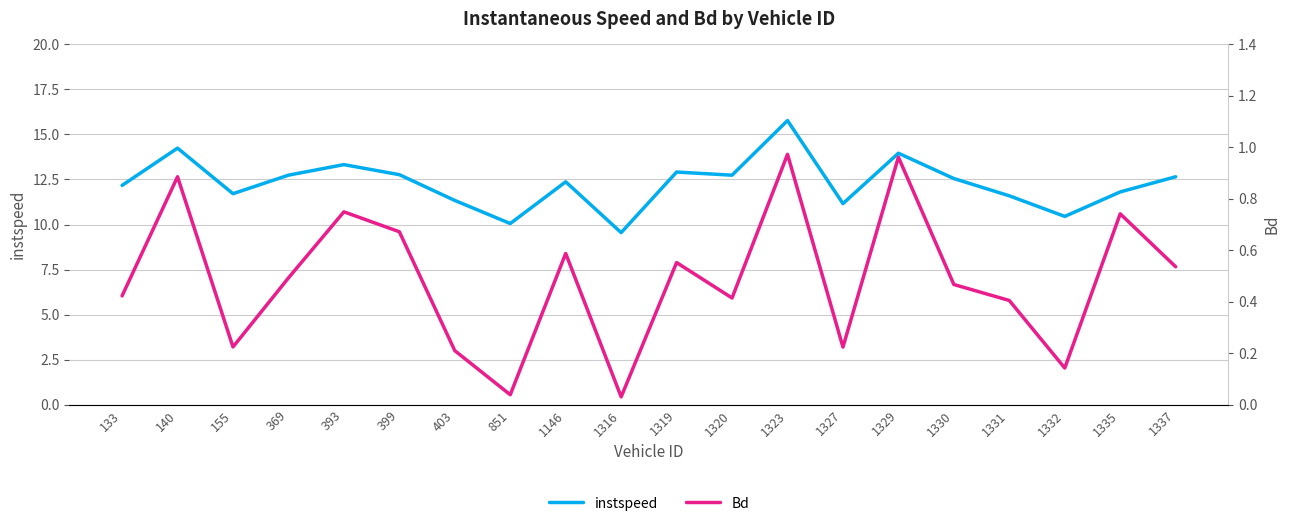

What is the value of the Bd point at the 4th from the left?

0.5